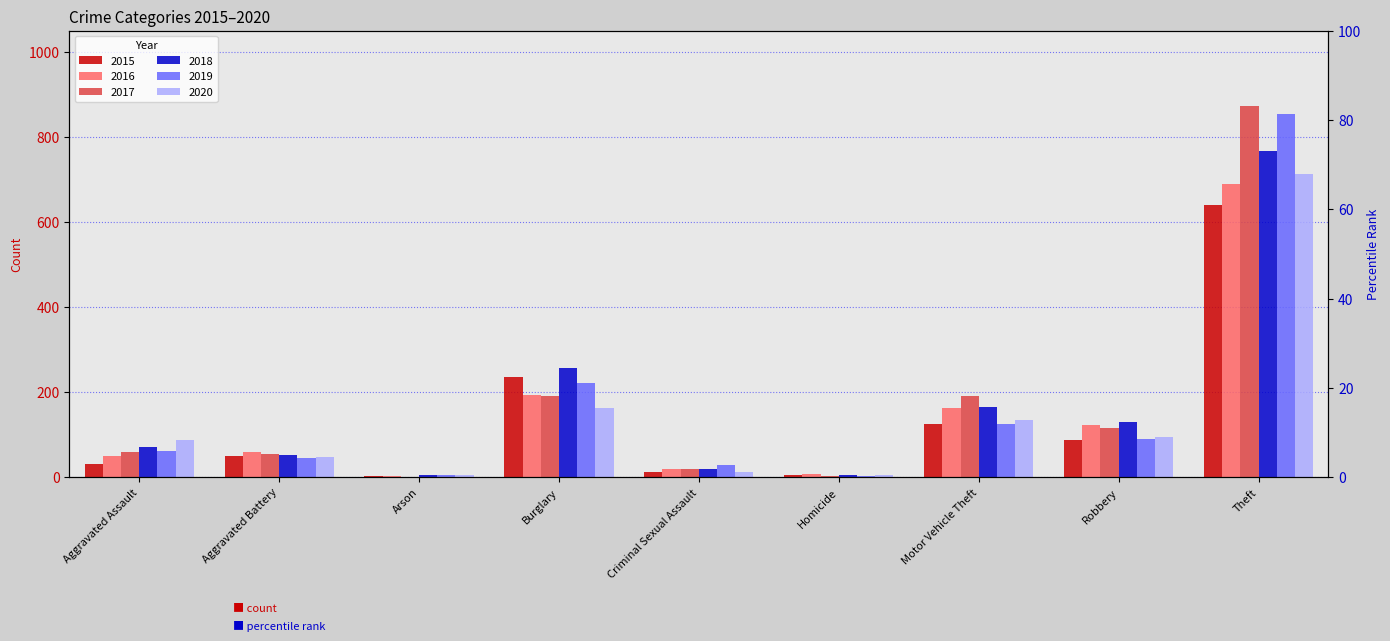

Does the chart contain any negative values?

No